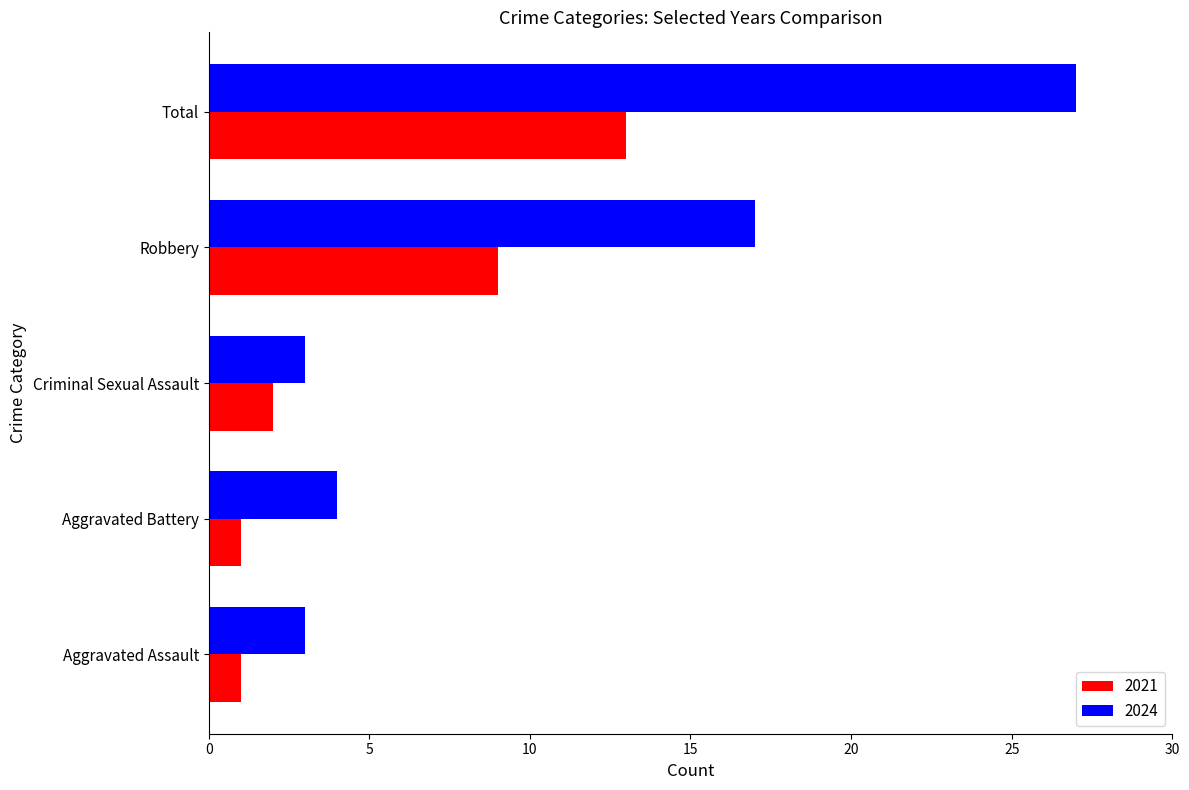

Which series has the widest spread of values?

2024